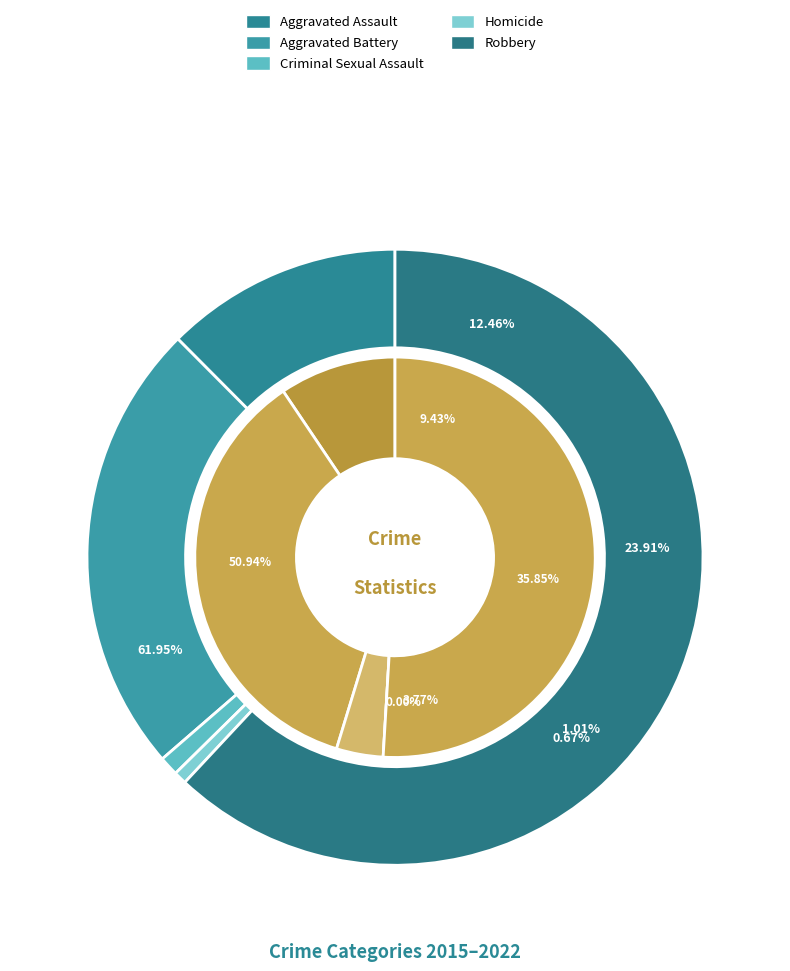

The 4 slice represents 57% of the pie. True or false?

False